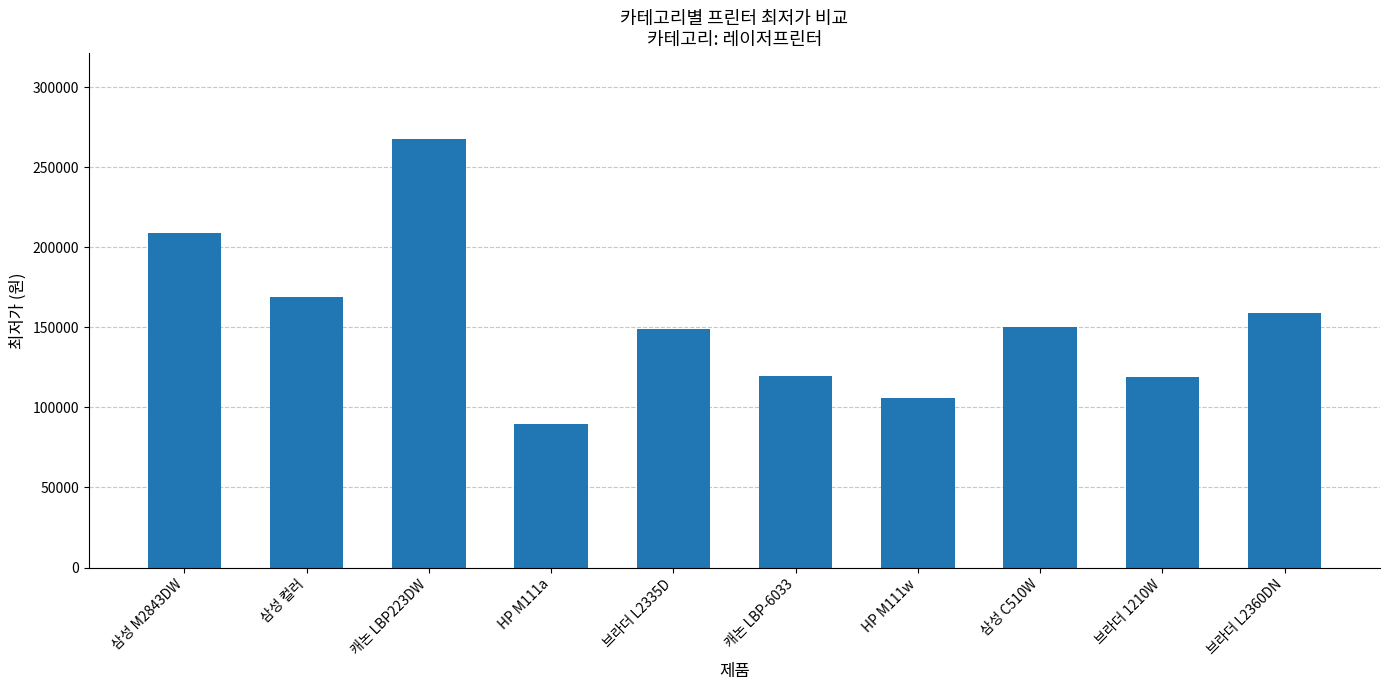

What is the value of the 6th bar from the left?

119900